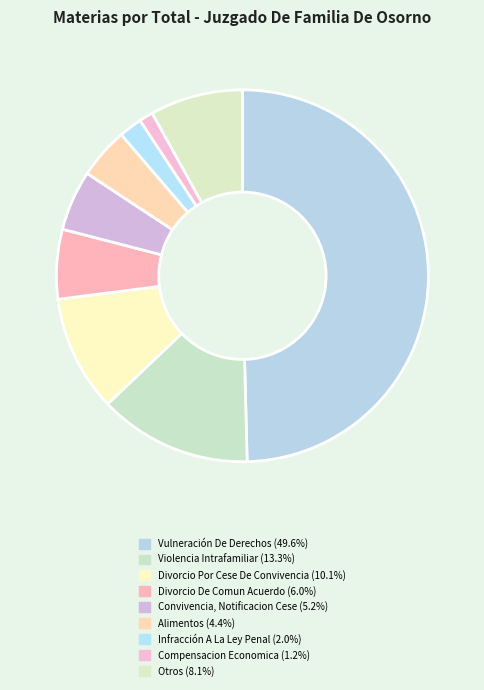

Is the sum of Divorcio Por Cese De Convivencia and Convivencia, Notificacion Cese greater than half?

No